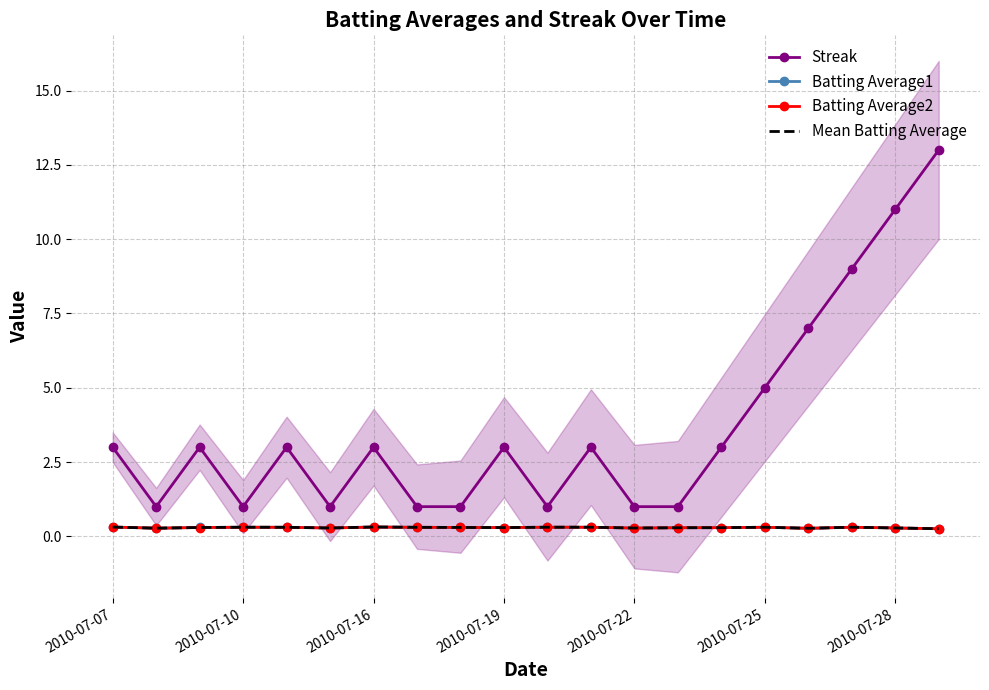

In Mean Batting Average, how many points are lower than both neighbors (excluding endpoints)?

5